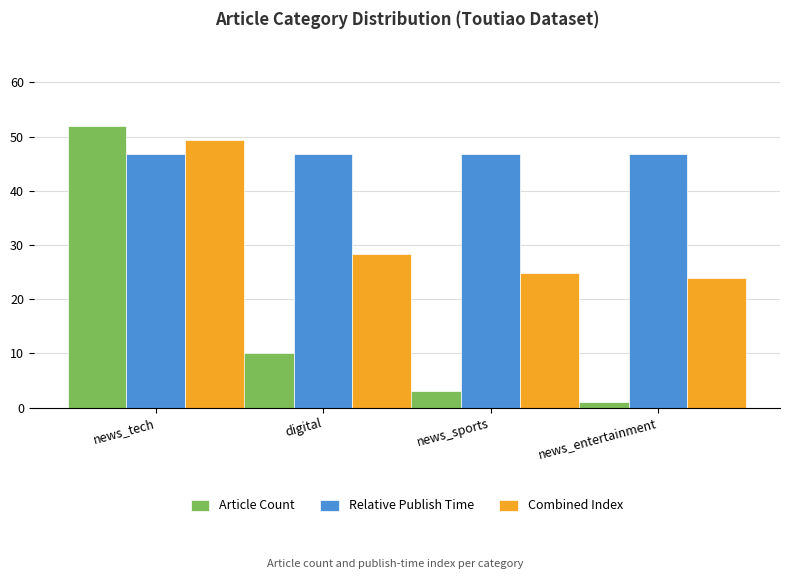

Which series changed the most between news_sports and news_entertainment?

Article Count